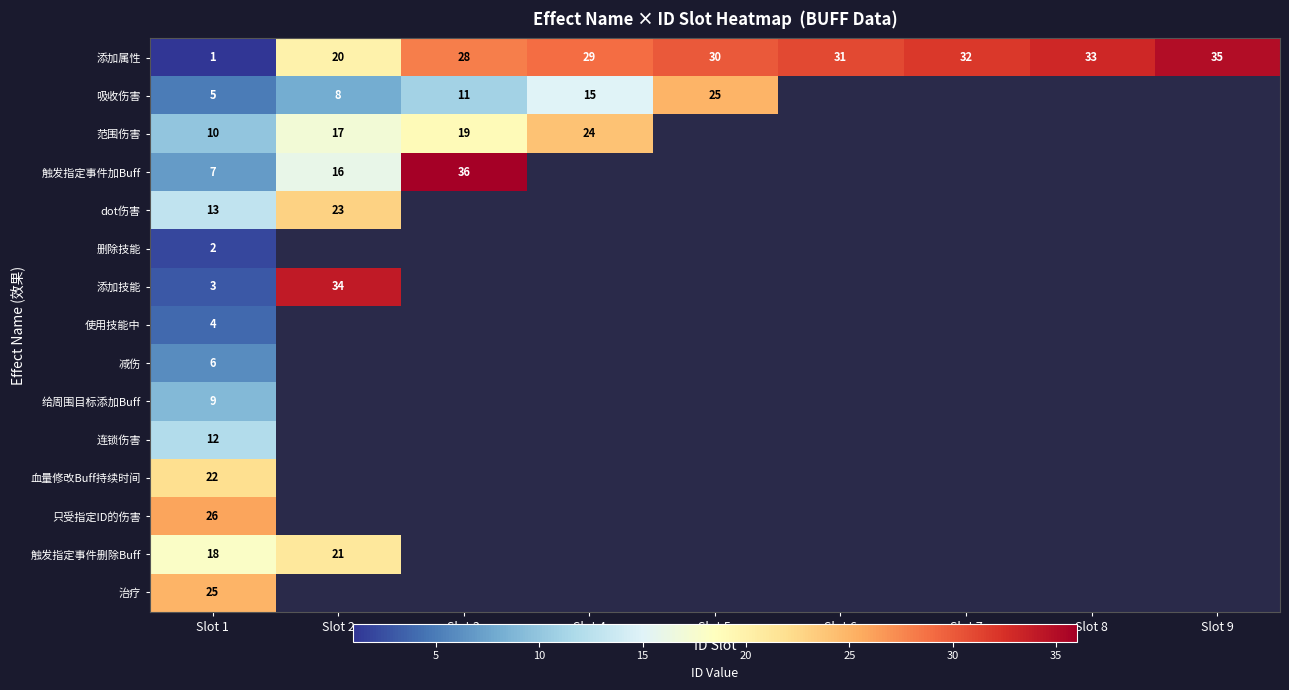

What is the spread (max minus min) of values at Slot 1?

25